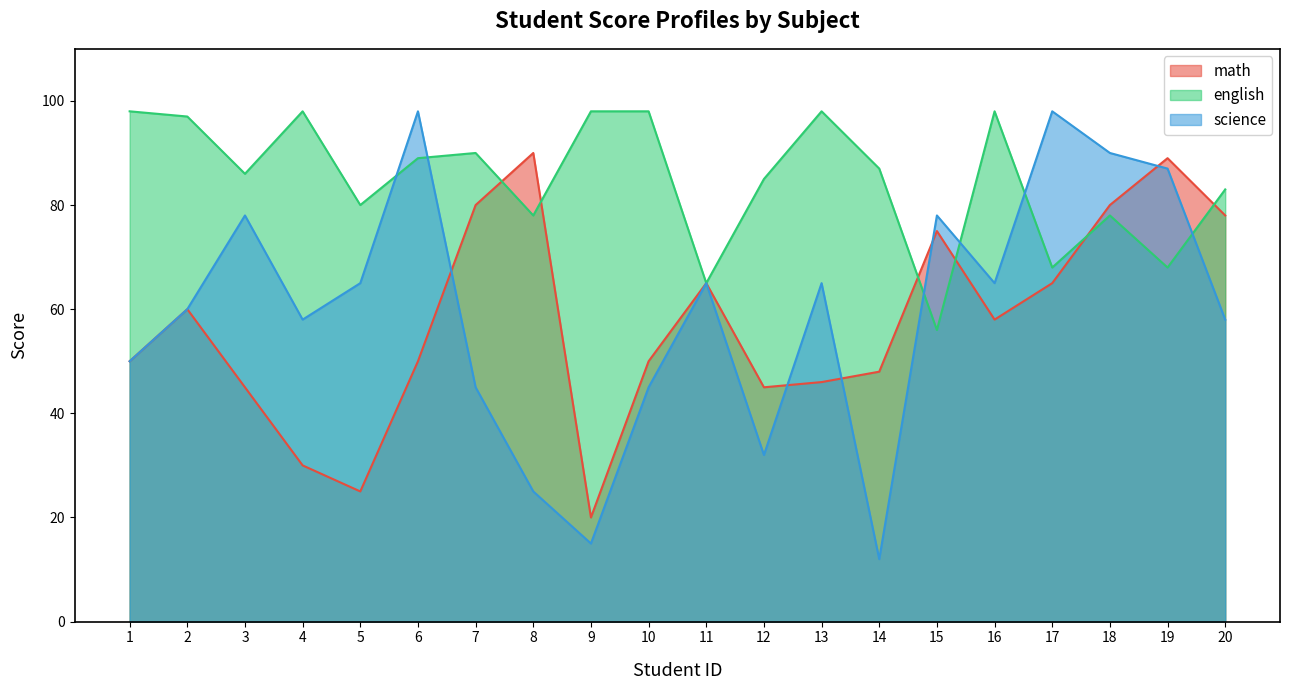

Reading left to right, transcribe all the data shown in this chart.

math: 50	60	45	30	25	50	80	90	20	50	65	45	46	48	75	58	65	80	89	78
english: 98	97	86	98	80	89	90	78	98	98	65	85	98	87	56	98	68	78	68	83
science: 50	60	78	58	65	98	45	25	15	45	65	32	65	12	78	65	98	90	87	58